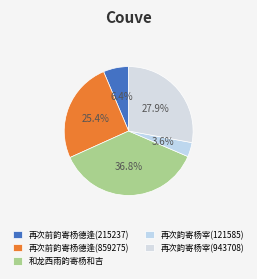

Rank the categories by value from lowest to highest.

再次韵寄杨宰(121585), 再次前韵寄杨德逢(215237), 再次前韵寄杨德逢(859275), 再次韵寄杨宰(943708), 和龙西雨韵寄杨和吉